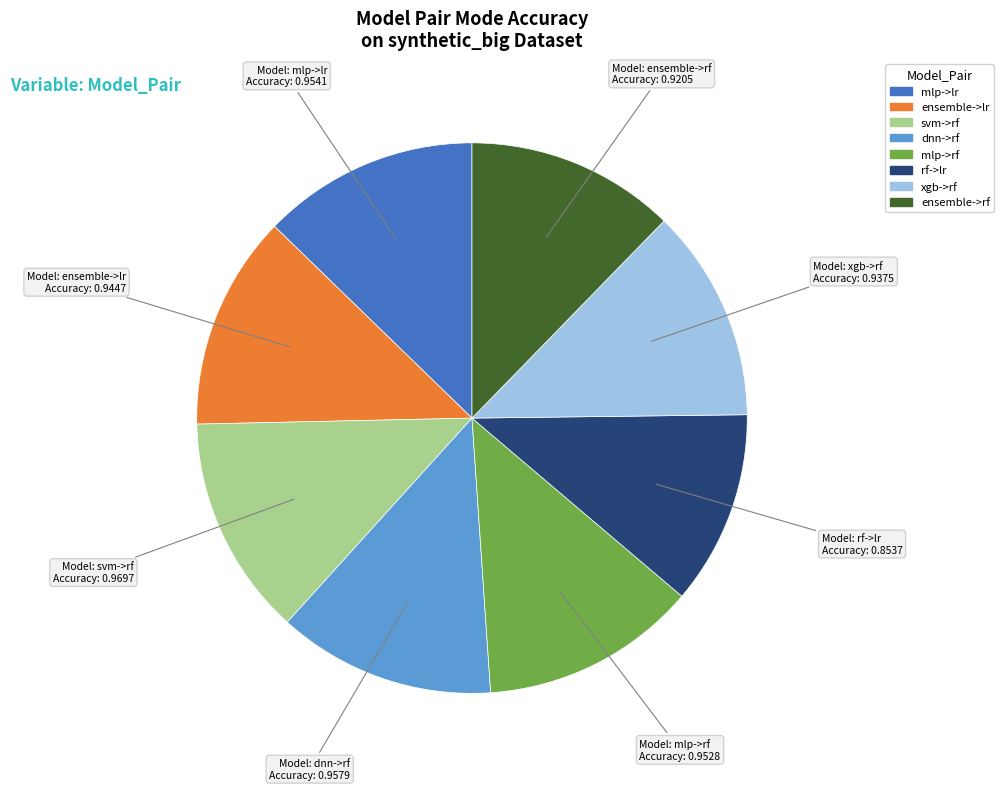

Is there any slice that represents more than half of the pie?

No